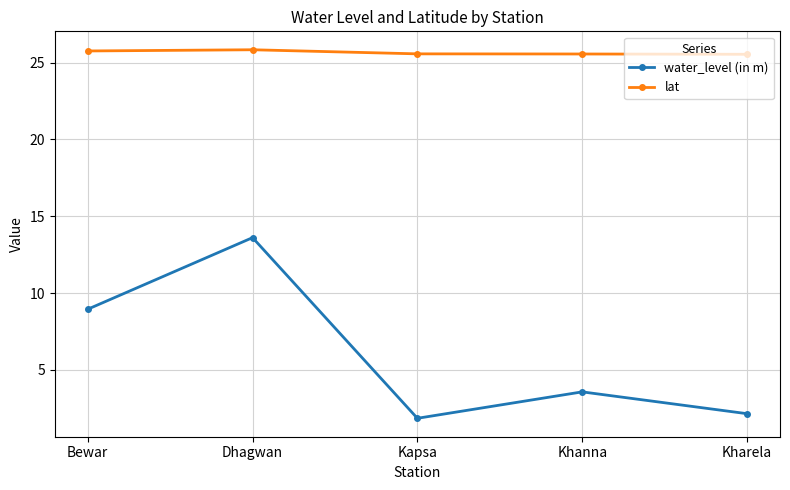

What is the total value across all series at Khanna?

29.1